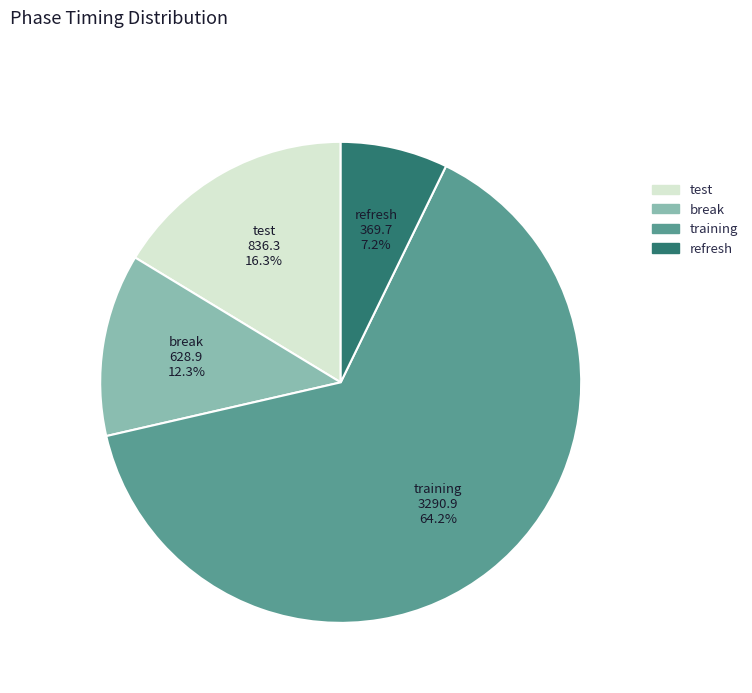

To the nearest percent, what percentage of the pie is break?

12%